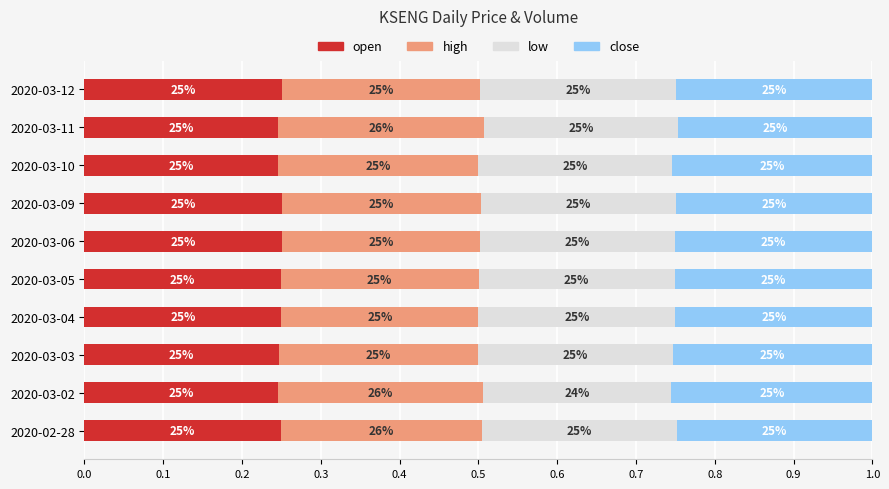

What are all the series names shown in the legend?

open, high, low, close